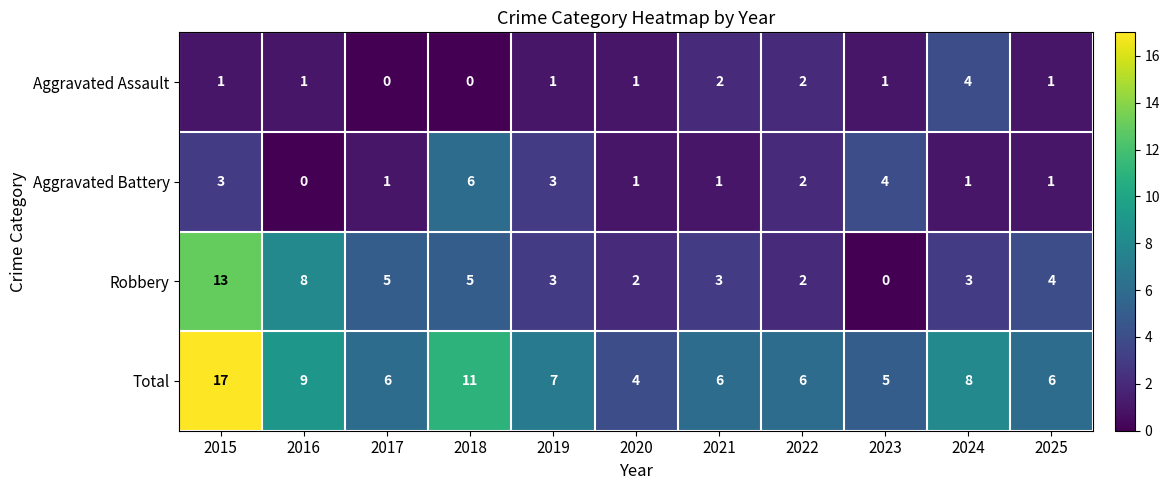

At which label does Aggravated Battery reach its peak?

2018